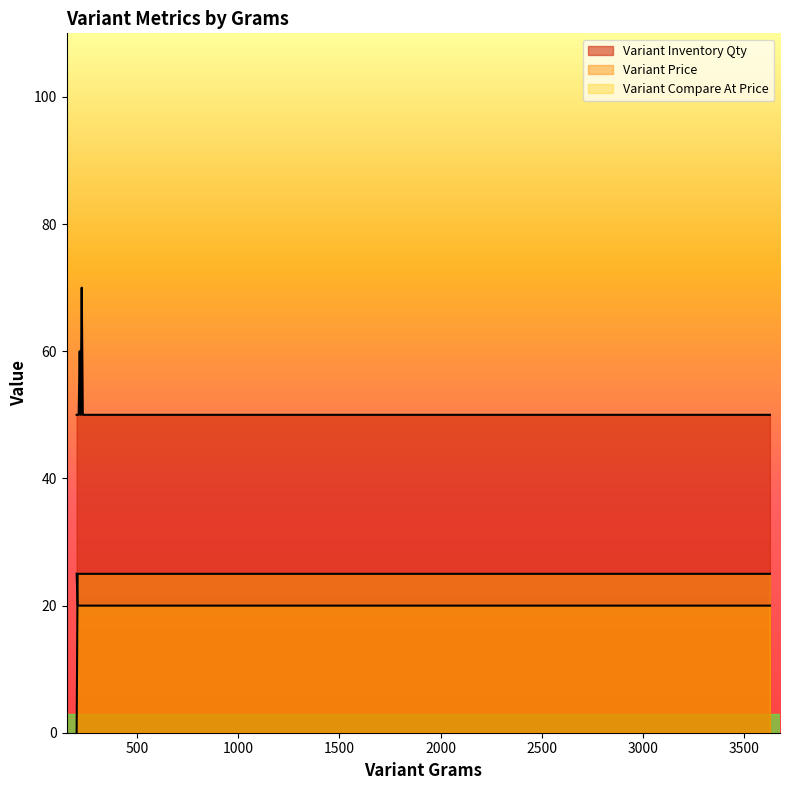

How many values in the Variant Compare At Price series are below 24?

1